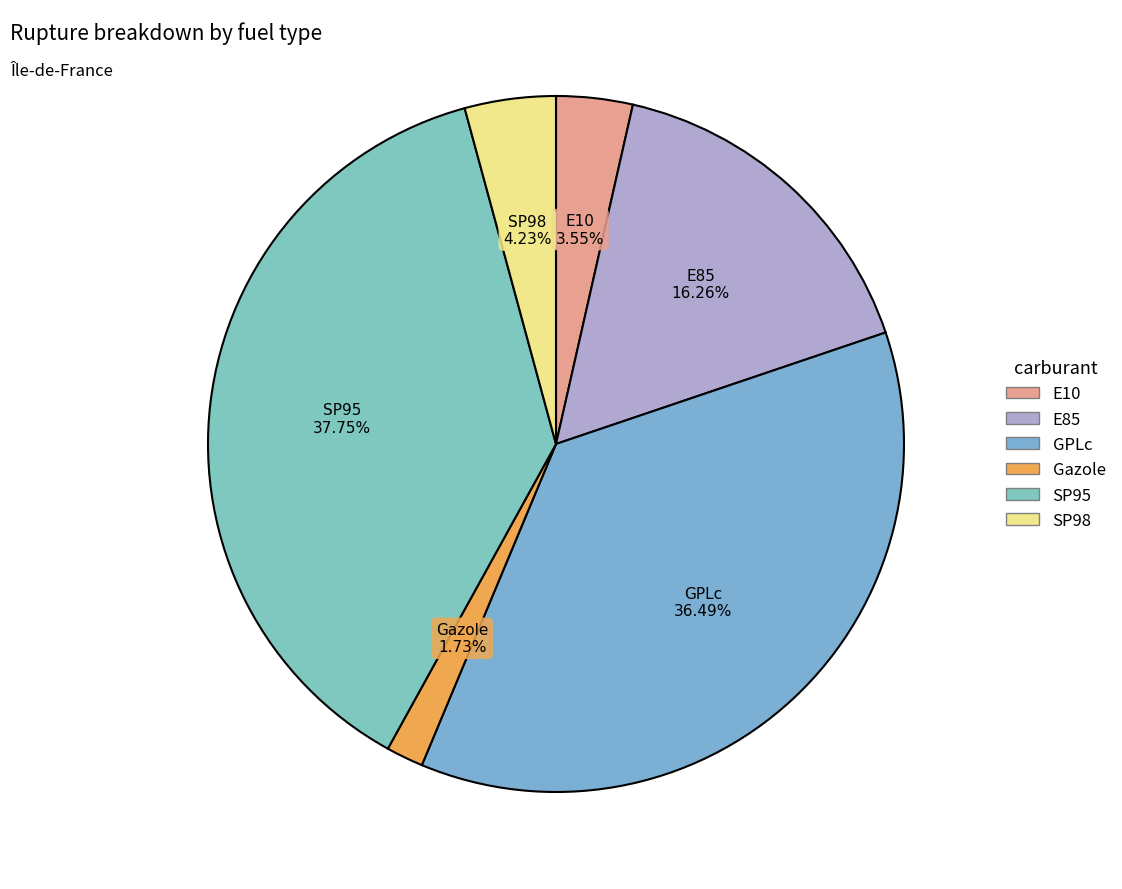

Which slice is the largest?

SP95